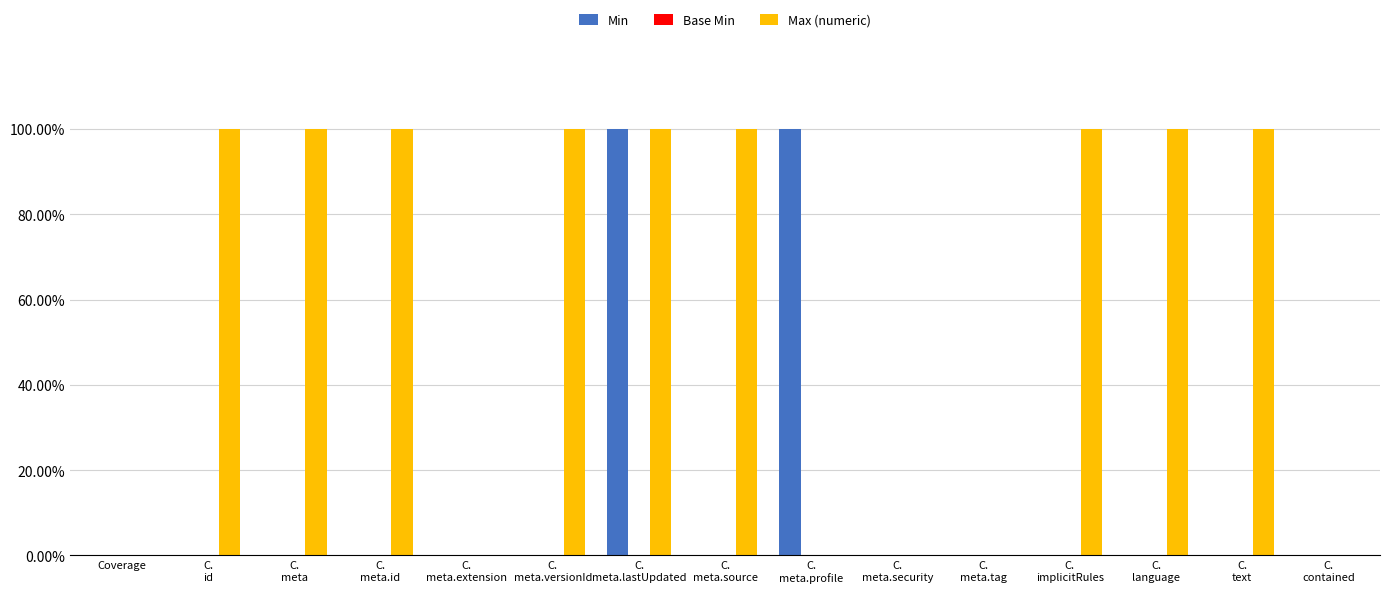

The Max (numeric) series shows 2 at C.
language. True or false?

False